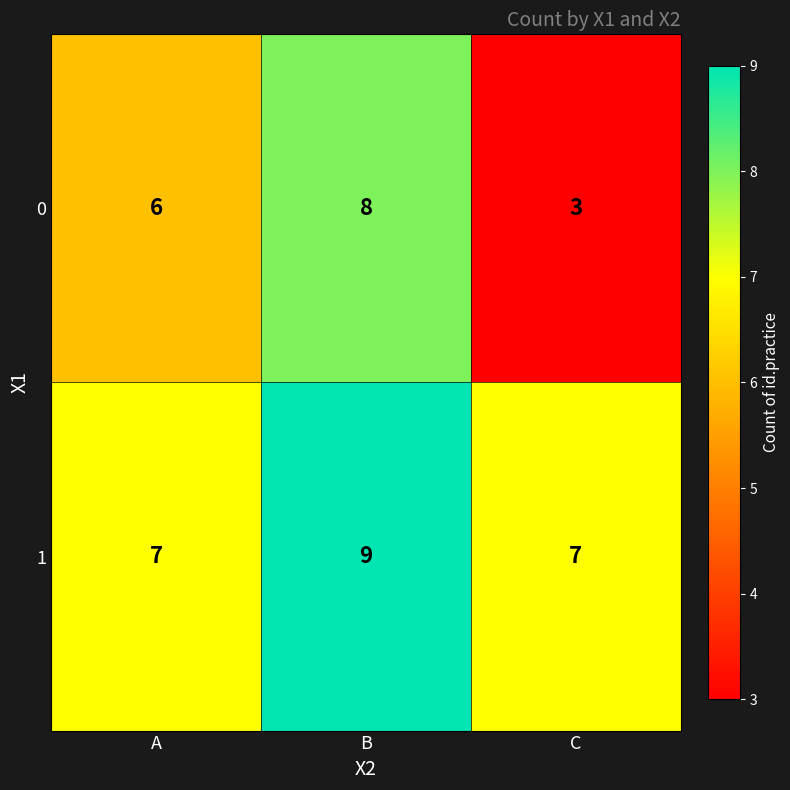

The 0 series shows 8 at B. True or false?

True